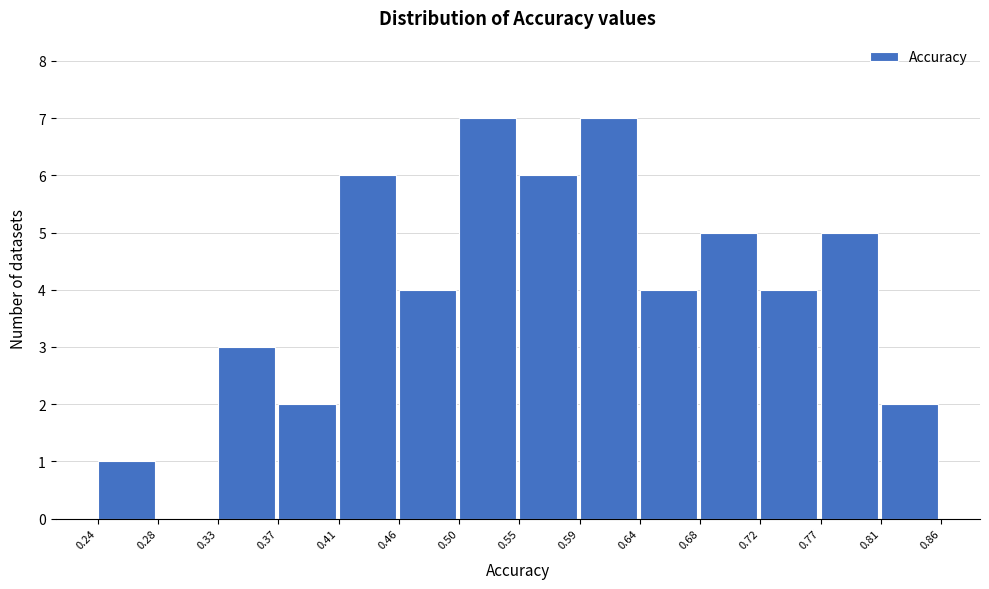

What is the height of the bar covering 0.24 to 0.28 on the x-axis? The values are not printed on the chart, so give them approximately, as read against the axis.

1